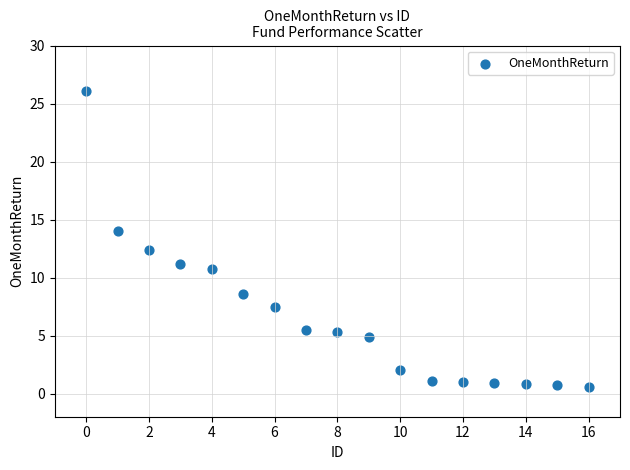

What is the range of Y values (max minus min)?

25.5